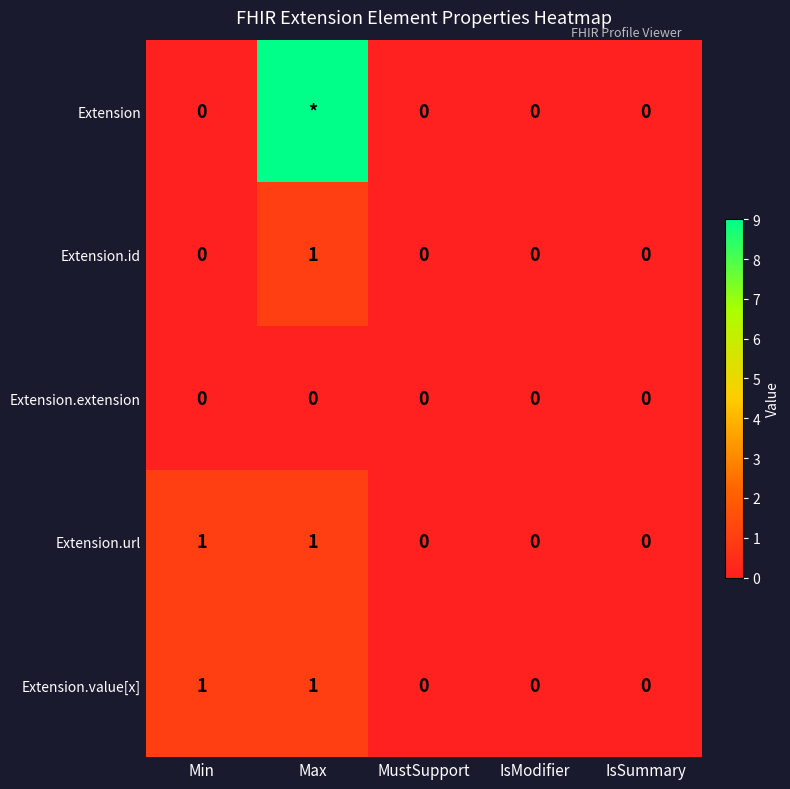

Count the number of categories in the chart.

5